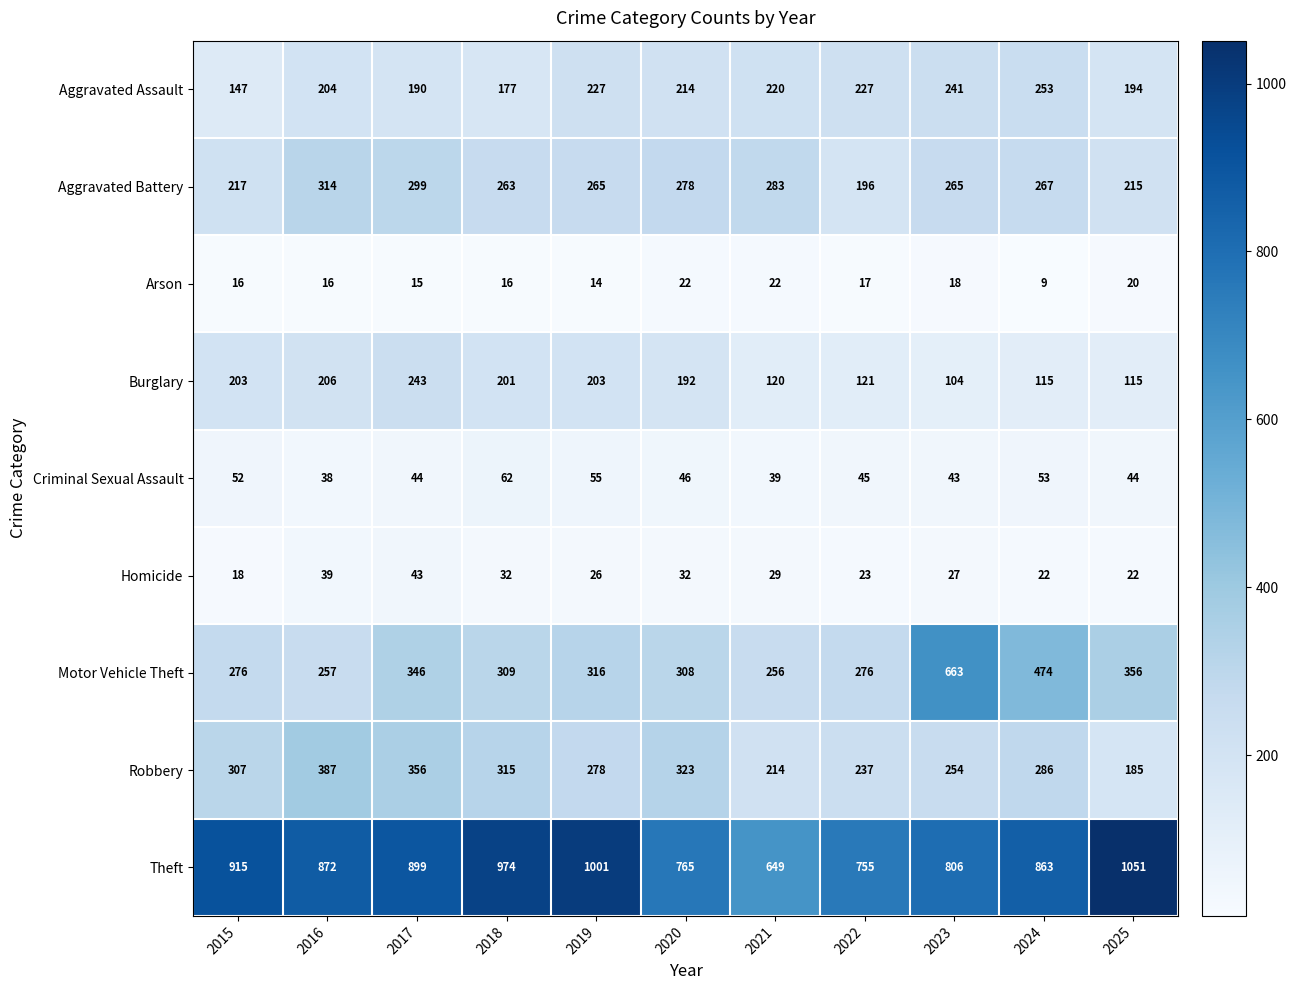

How many distinct data groups are displayed?

9